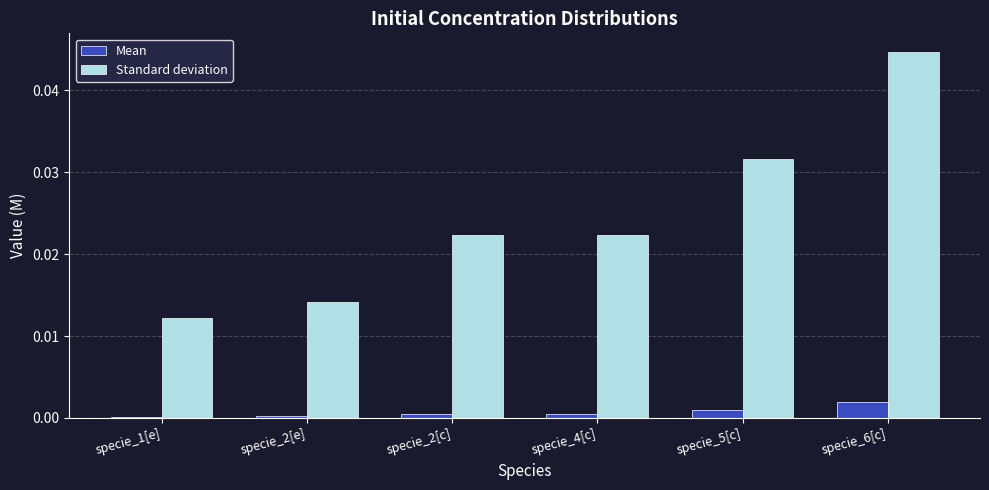

At which category does the chart reach its peak across all series?

specie_6[c]